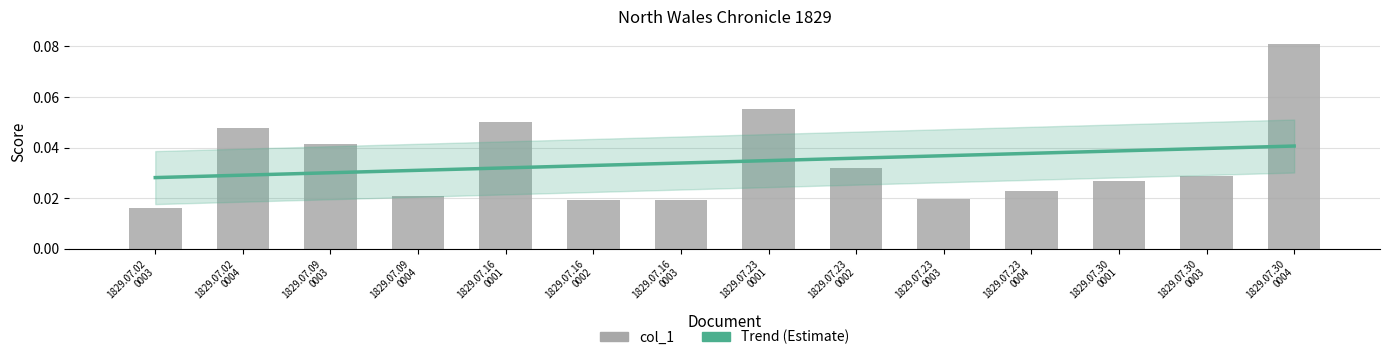

Is the value of Trend (Estimate) at 1829.07.16
0002 greater than the value of col_1 at 1829.07.23
0001?

No